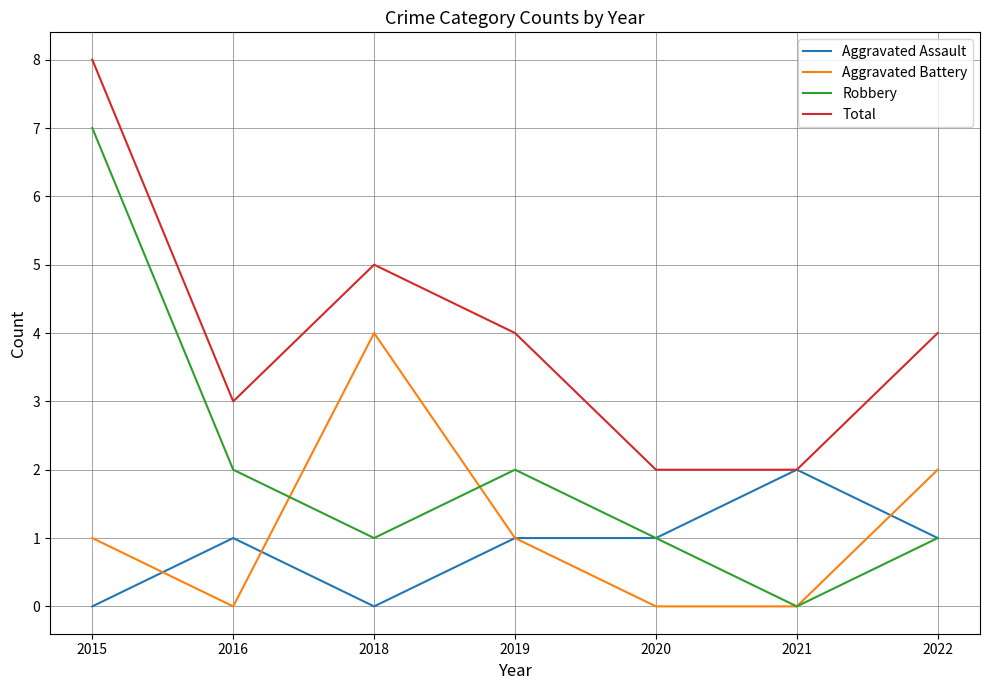

Is it true that Aggravated Assault equals 2 at 2021?

True